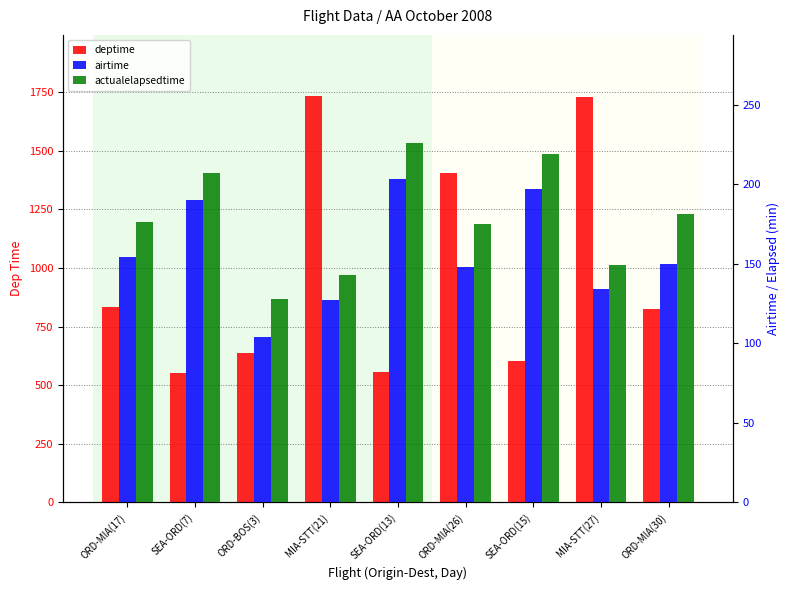

What is the difference between the maximum and second lowest values in the airtime series?

76